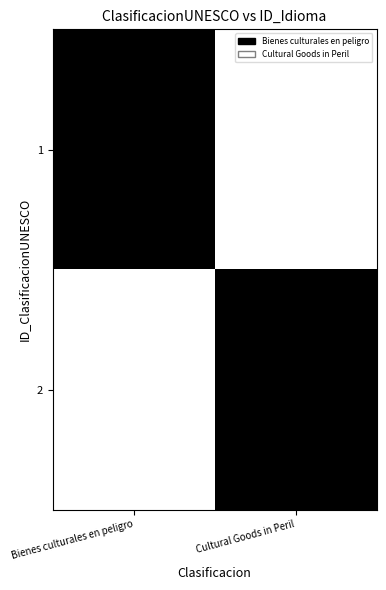

List the series in order of their peak value, highest first.

Bienes culturales en peligro, Cultural Goods in Peril